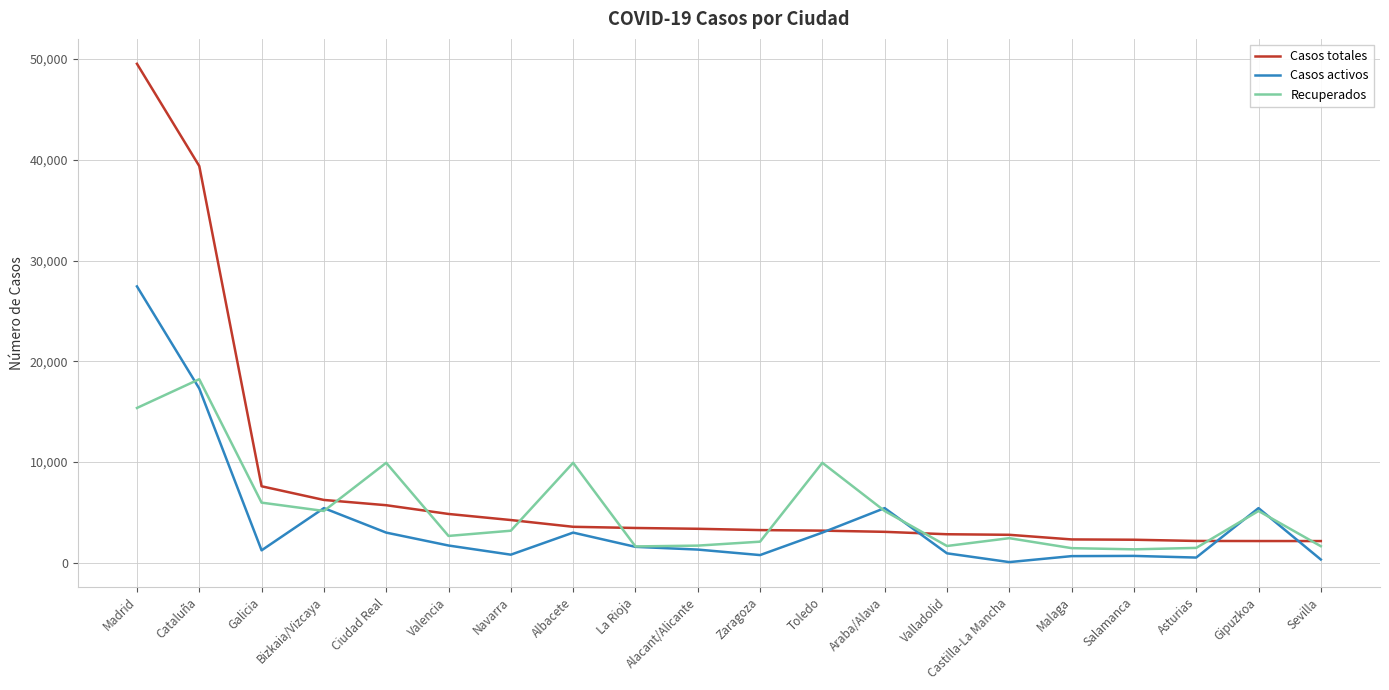

What position from the left is Gipuzkoa?

19